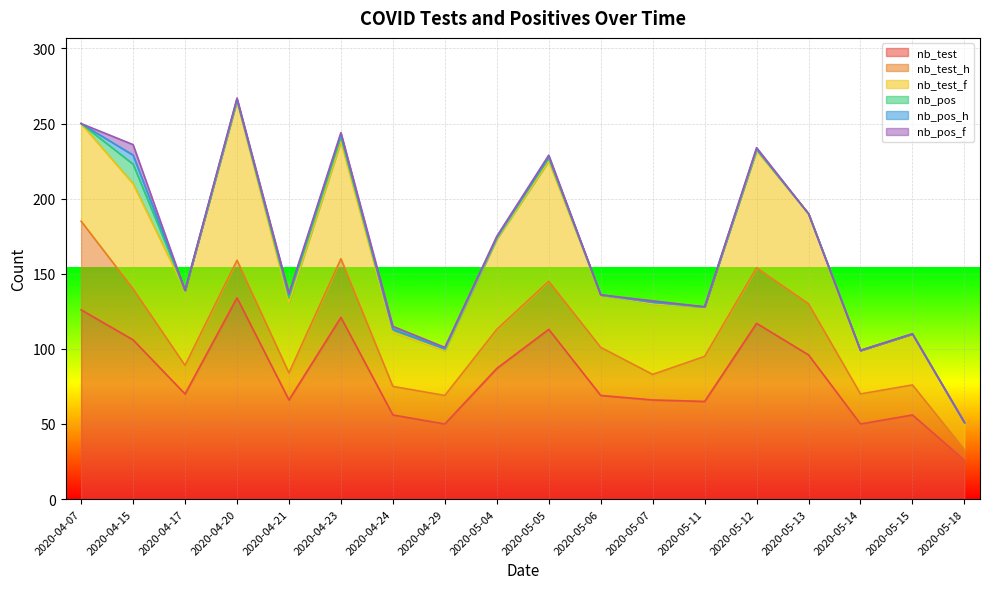

What is the lowest value of the nb_test series?

26